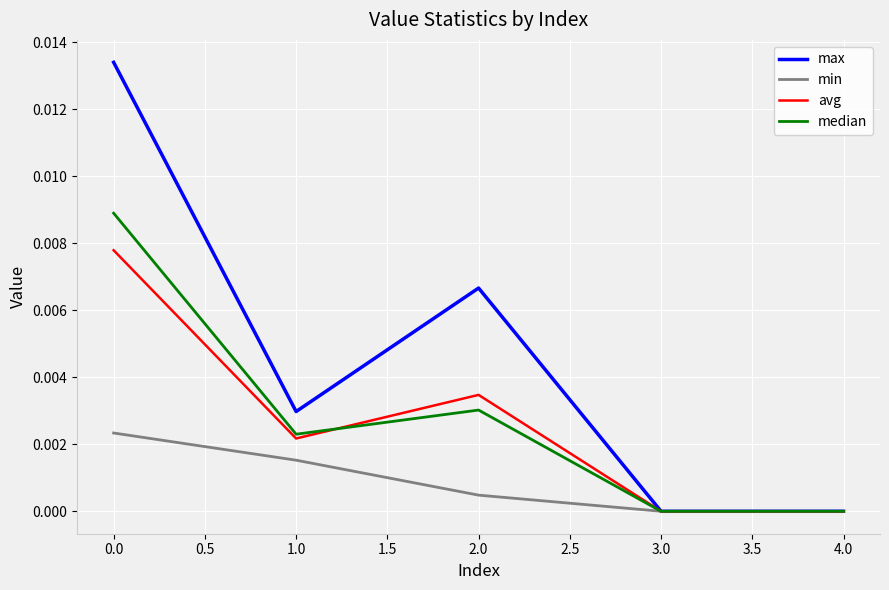

Is the value of avg at 2.0 greater than the value of median at 0.0?

No